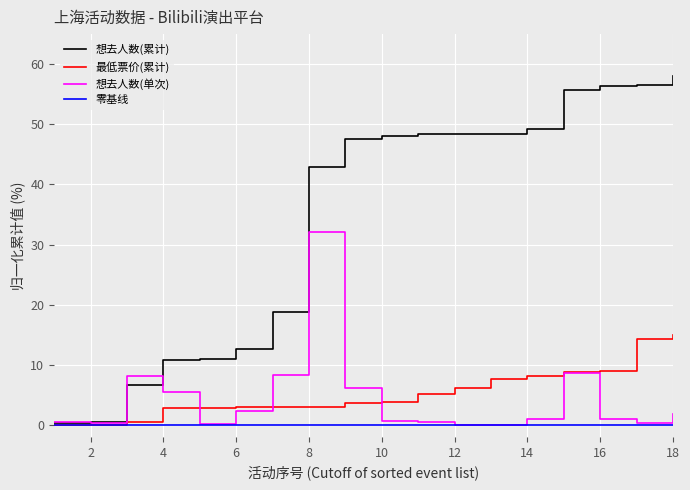

Which series has the widest spread of values?

想去人数(累计)